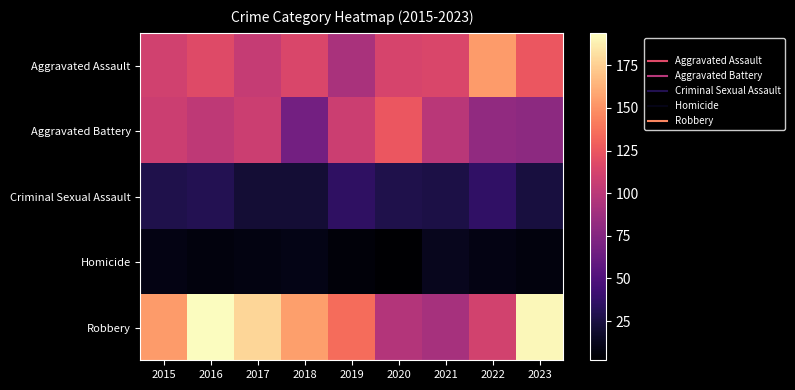

Which series has the largest total across all categories?

Robbery